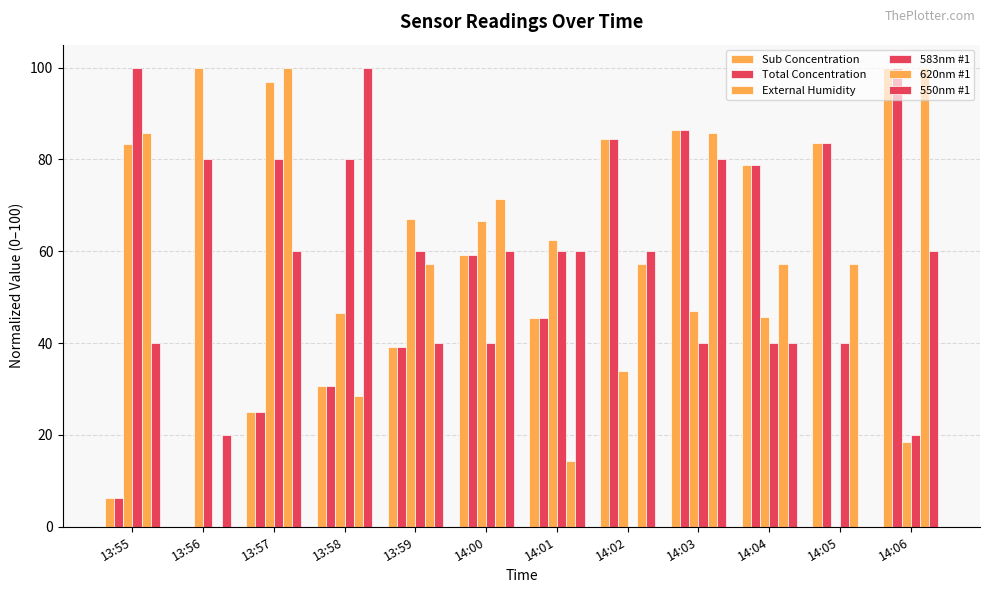

What is the difference between the 620nm #1 values at 13:55 and 14:02?

28.6